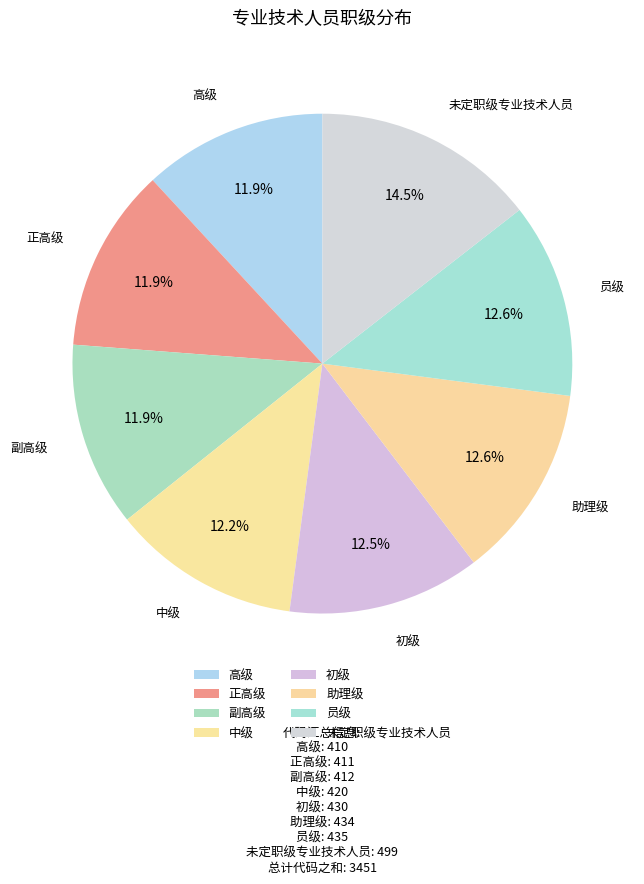

True or false: 中级 accounts for 12% of the total.

True